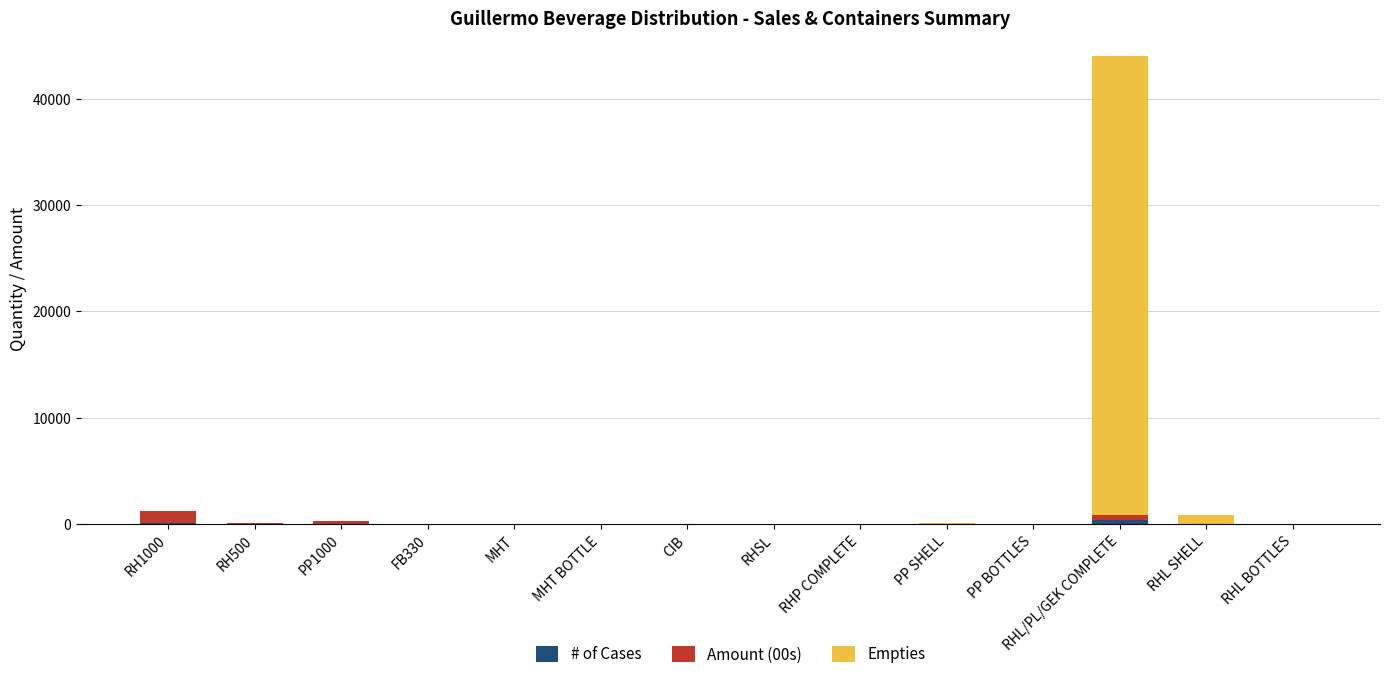

Count the number of categories in the chart.

14